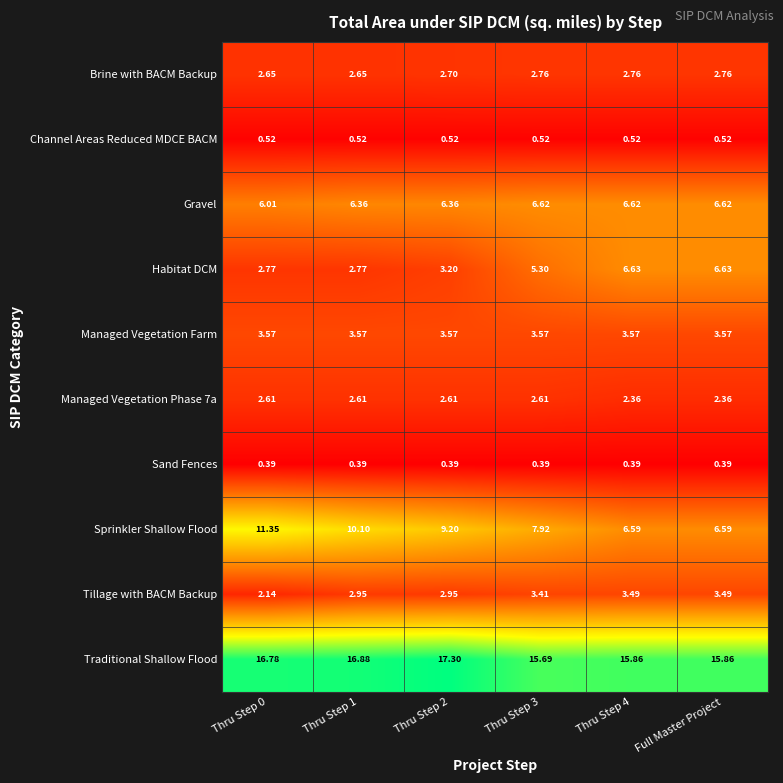

At how many categories does at least one series exceed 5?

6